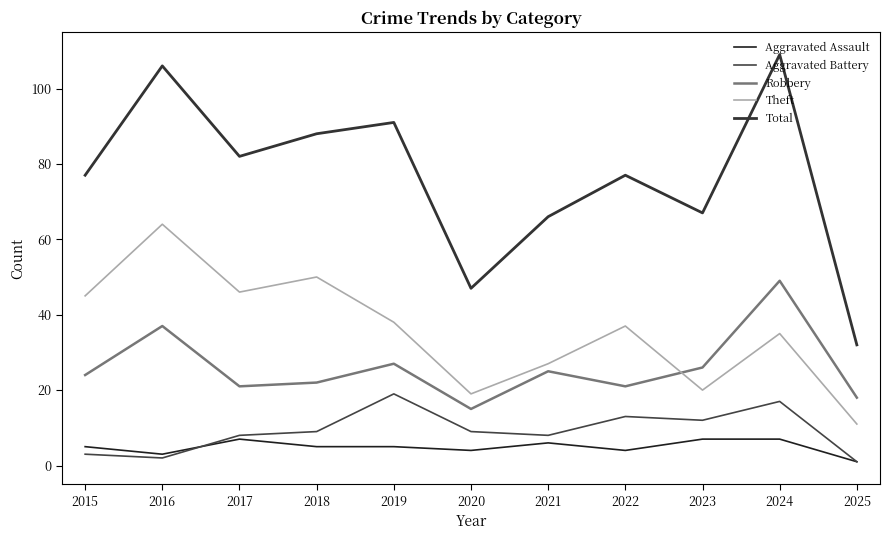

At which label does Aggravated Battery reach its minimum?

2025